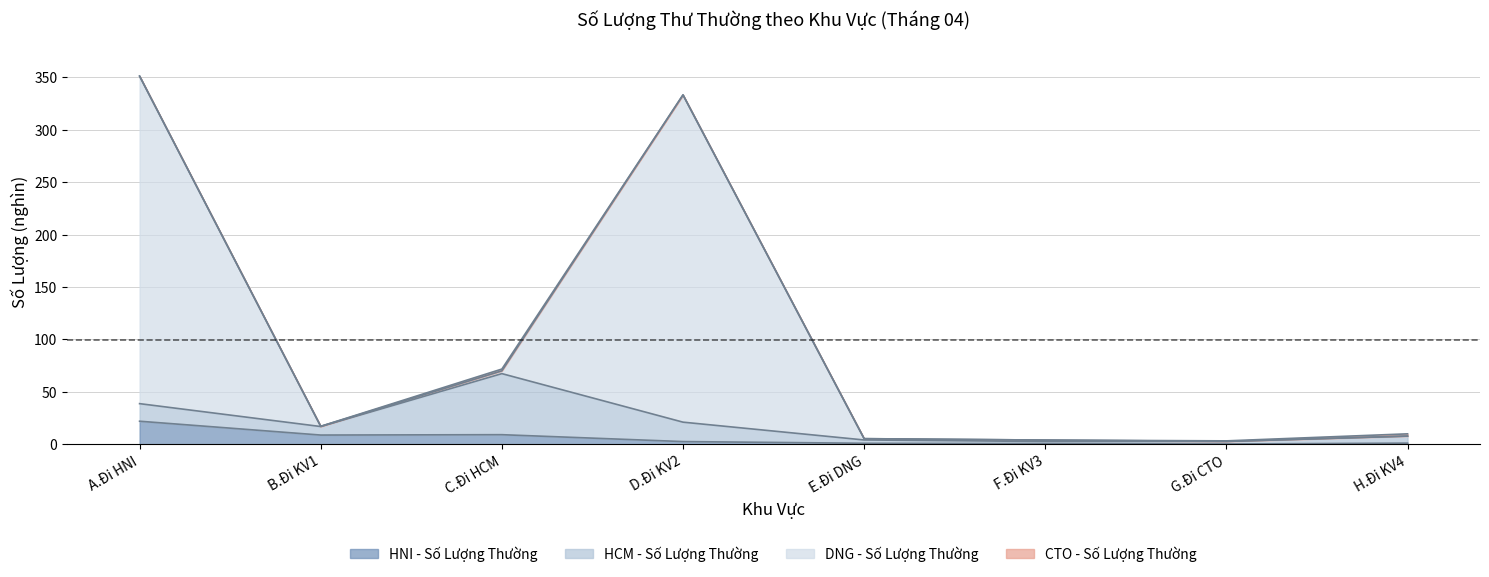

The value of HNI - Số Lượng Thường at F.Đi KV3 is 0.9. True or false?

False